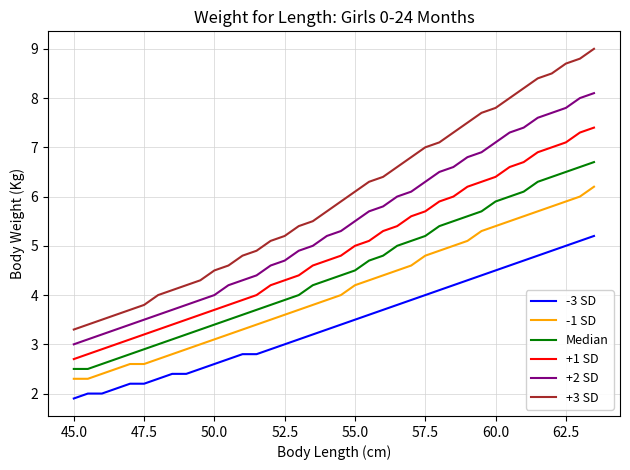

True or false: +2 SD has more than 1 points higher than both neighbors.

False